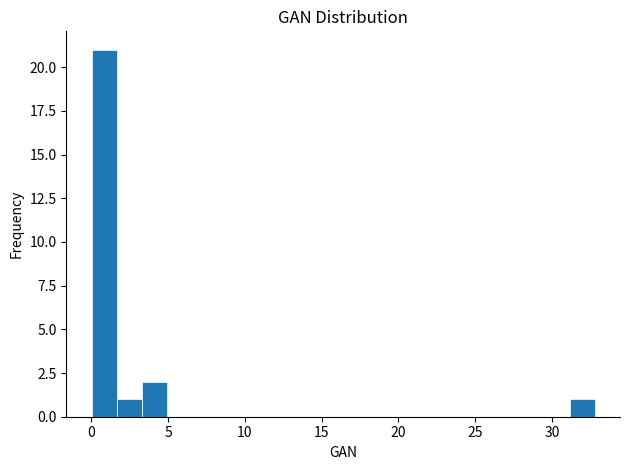

Read against the x-axis, roughly where is the centre of the tallest bar?

1.0